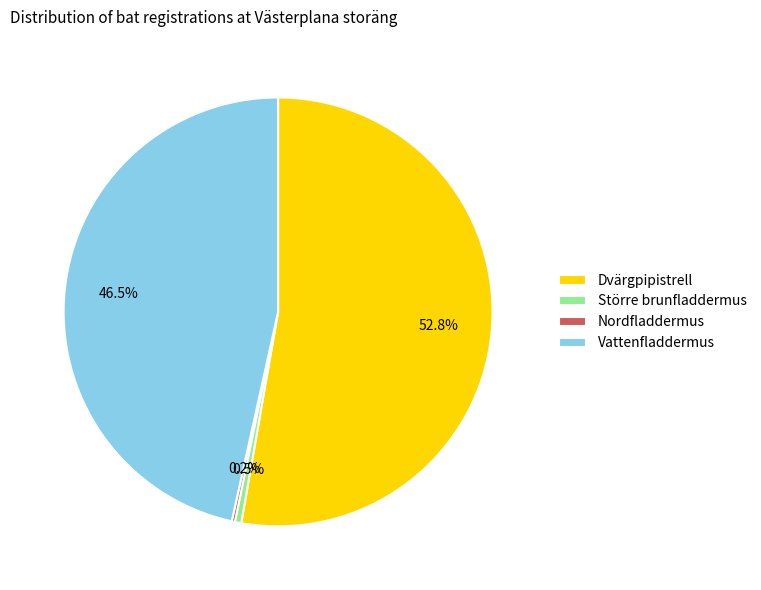

Which category has the biggest portion of the pie?

Dvärgpipistrell